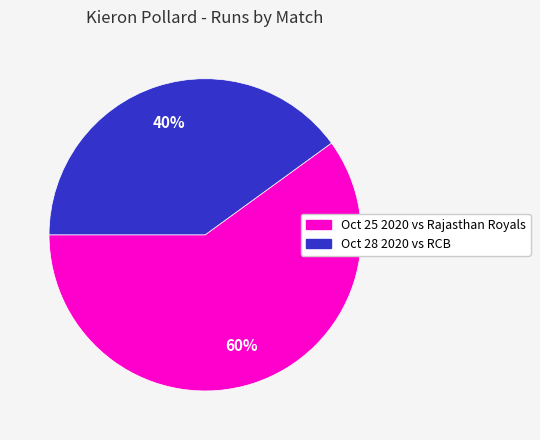

To the nearest percent, what is the average slice percentage?

50%